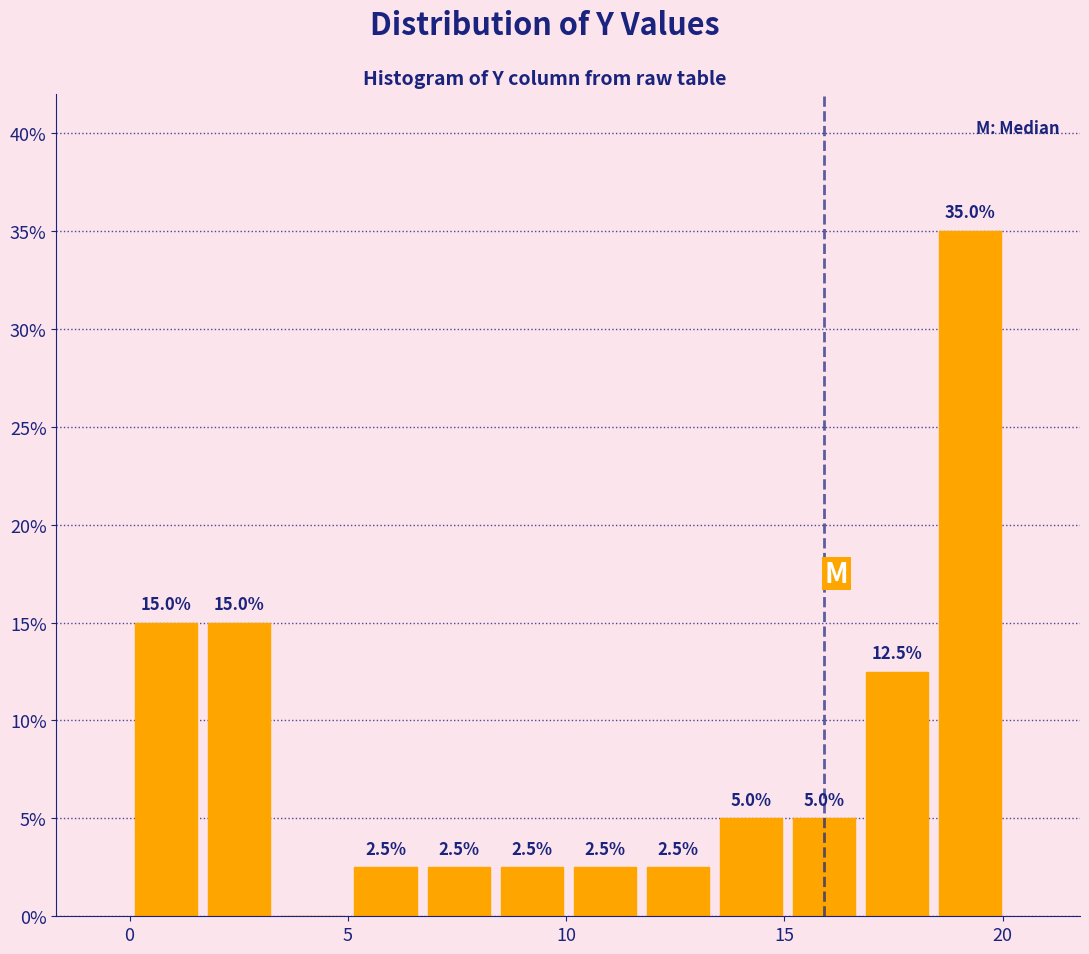

Read against the x-axis, roughly where is the centre of the tallest bar?

19.5